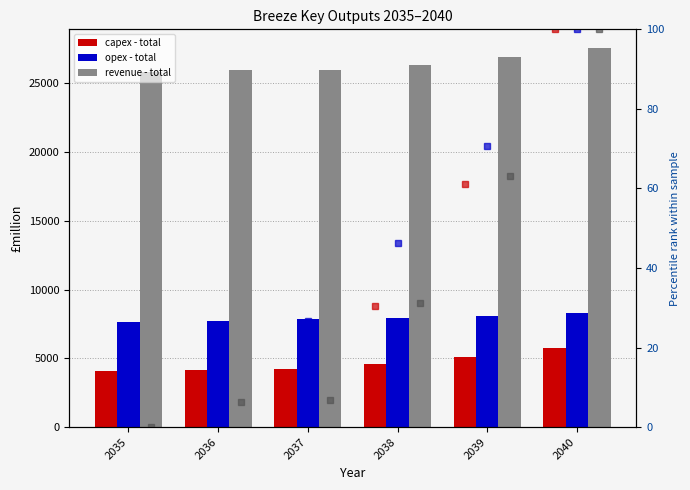

What is the value of the revenue pct bar at the 5th from the left?

63.1